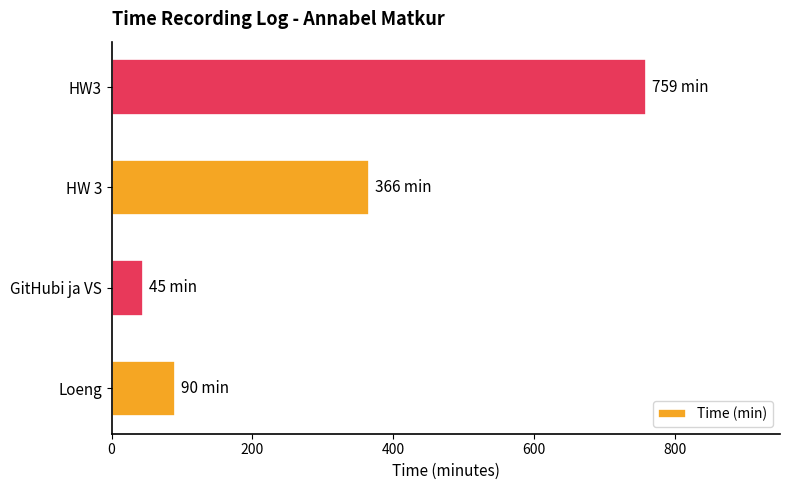

True or false: the data shows 45 at GitHubi ja VS.

True